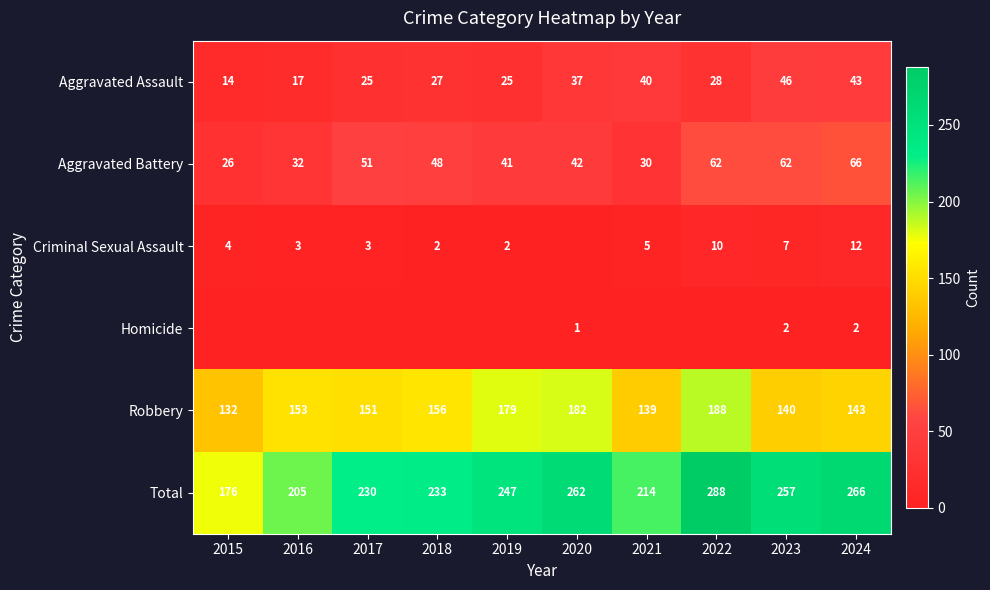

What is the sum of all Total values?

2378